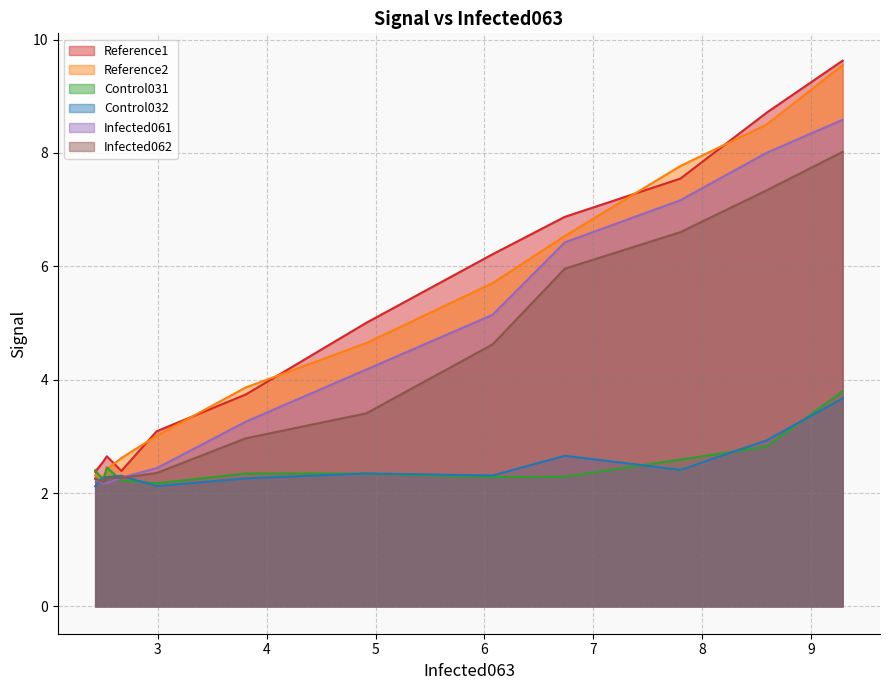

In Control031, how many points are lower than both neighbors (excluding endpoints)?

3